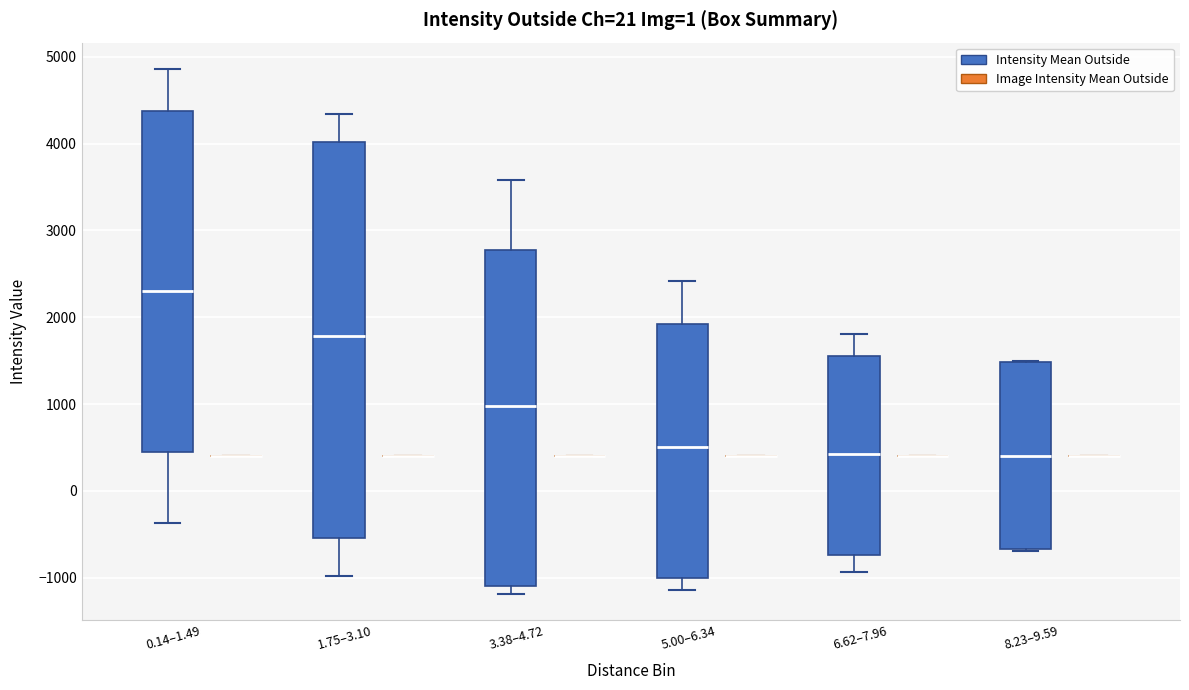

Which box is the tallest, from its lower edge to its upper edge?

1.75–3.10 (Intensity Mean Outside)